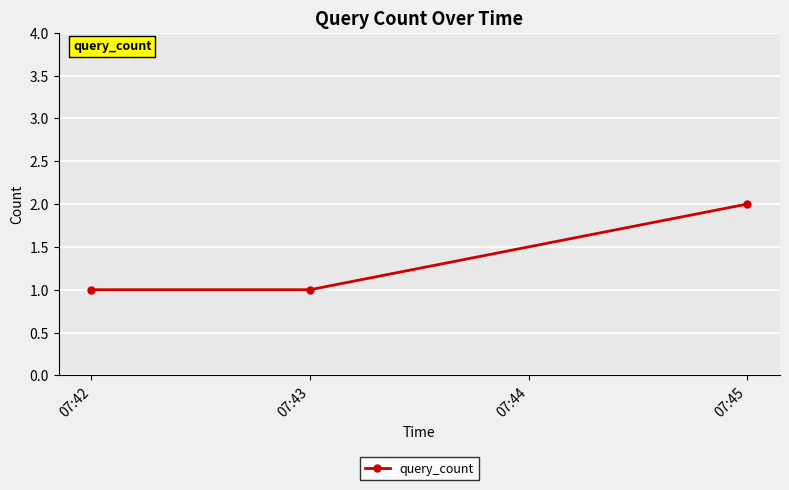

Does the chart display data point markers on the line(s)?

Yes